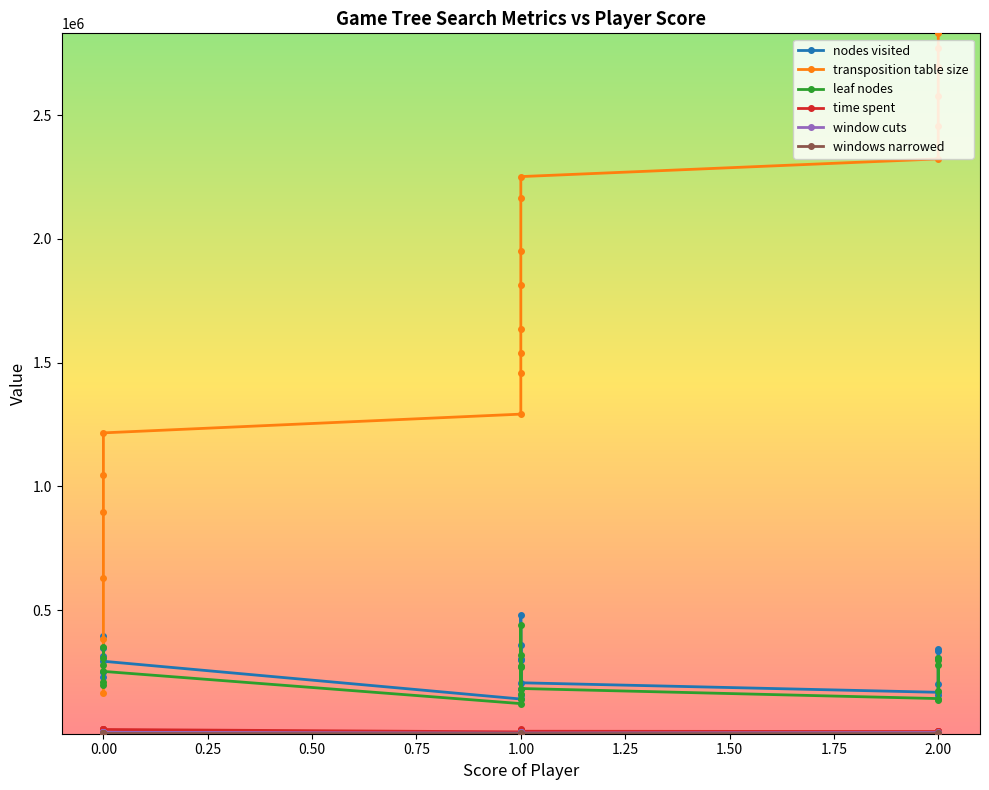

What is the maximum value for window cuts?

7891